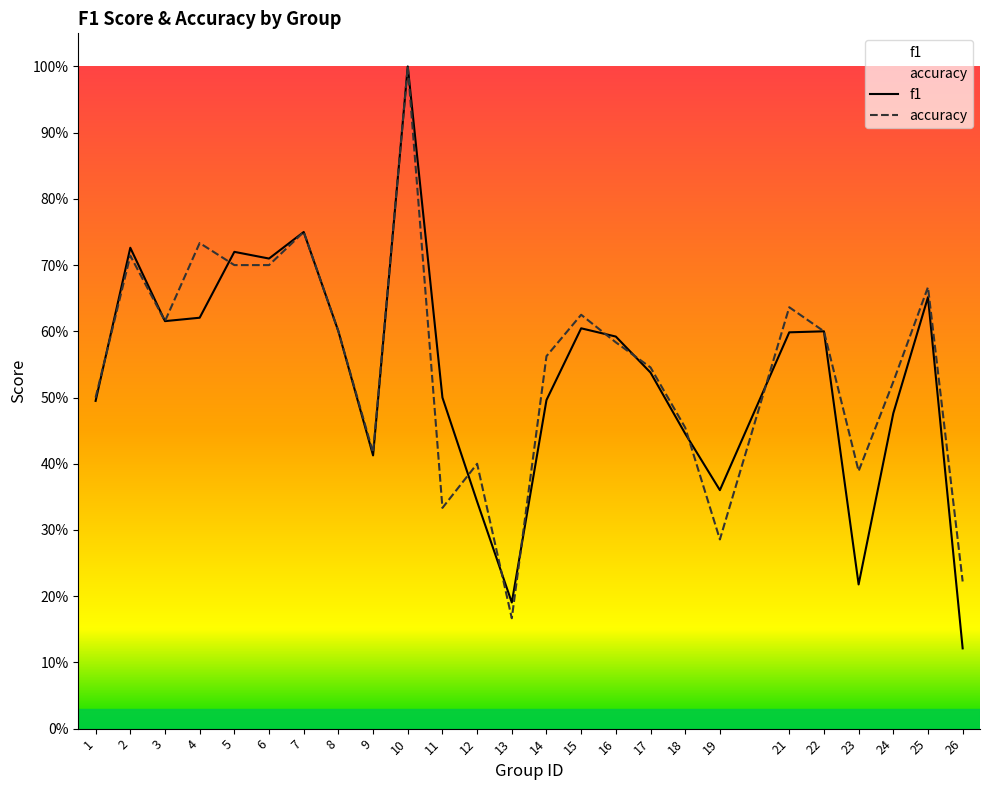

Which category has the highest value in the accuracy series?

10